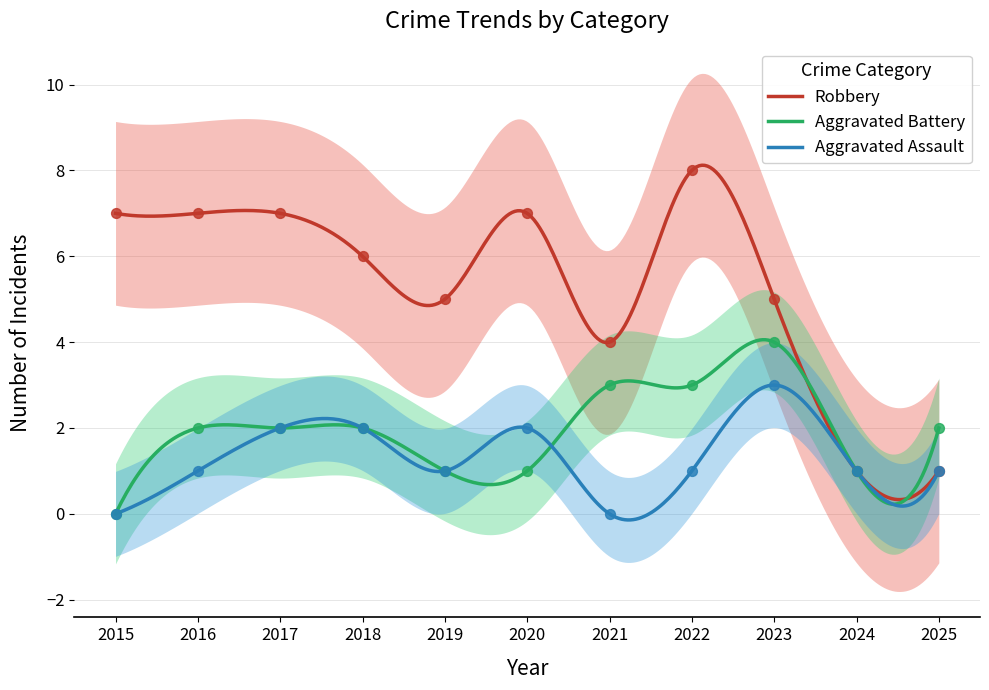

What is the total value across all series at 2018?

10